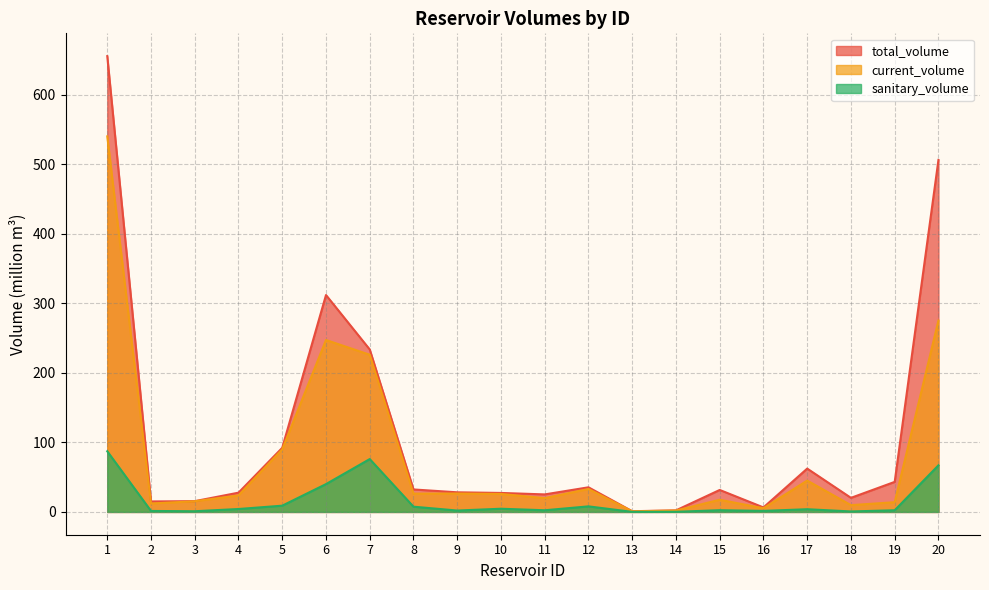

Which series has the largest total across all categories?

total_volume